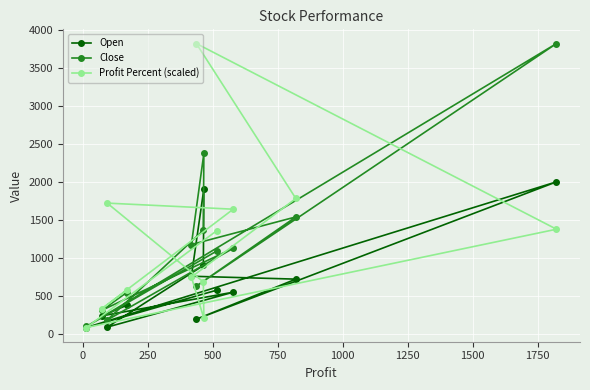

How many data points in Profit Percent (scaled) are less than 1356?

6